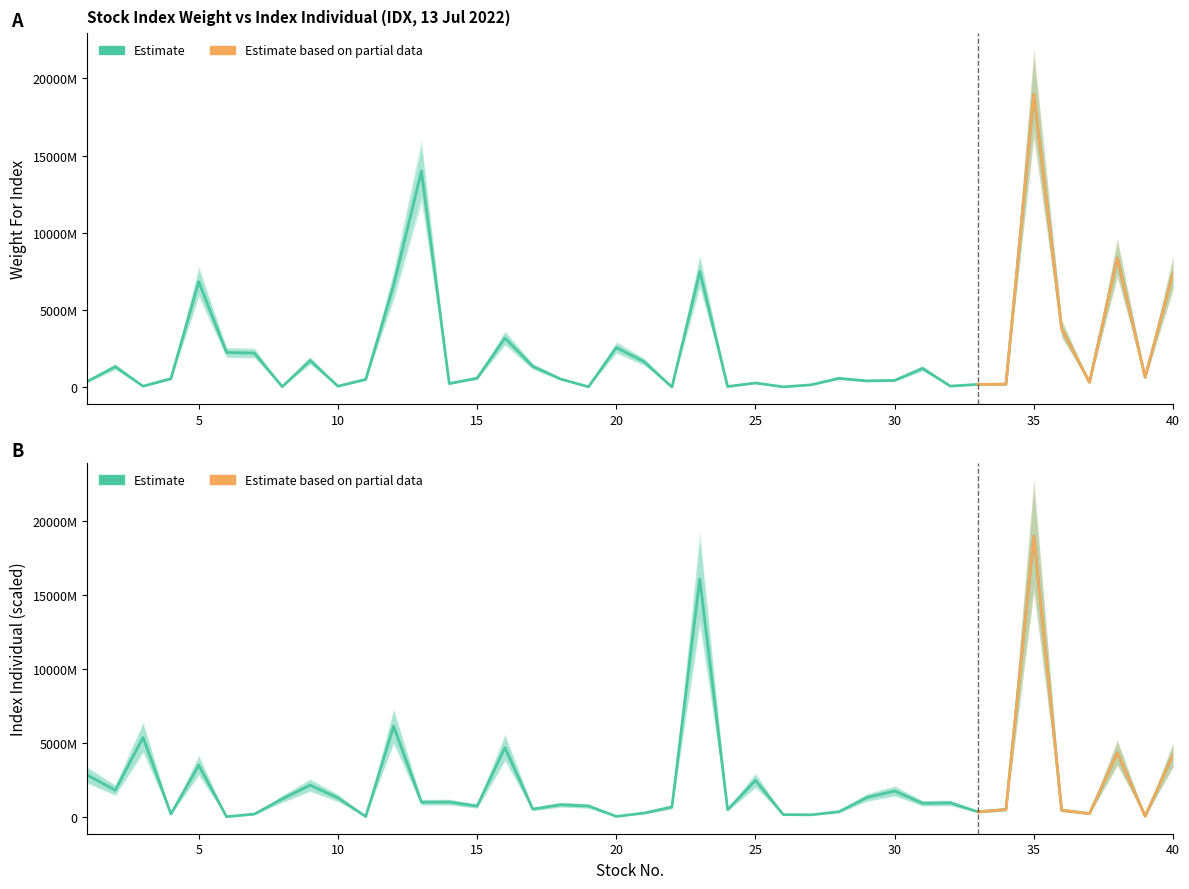

How many data points in Index Individual are less than 953908024?

20